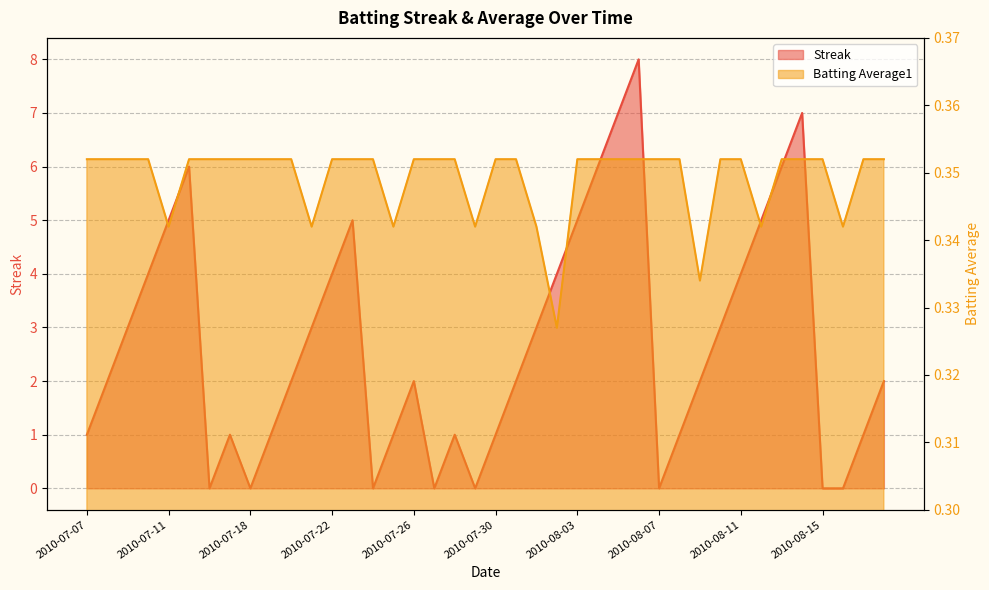

Is it true that Batting Average1 equals 0.4 at 2010-08-03?

True